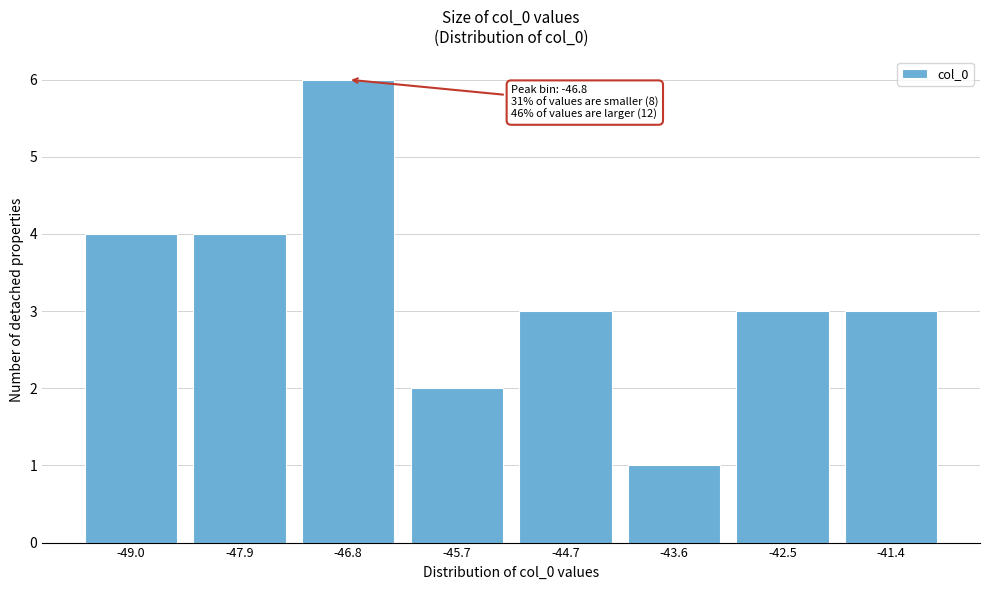

Reading left to right, what are all the values shown in this chart?

4	4	6	2	3	1	3	3